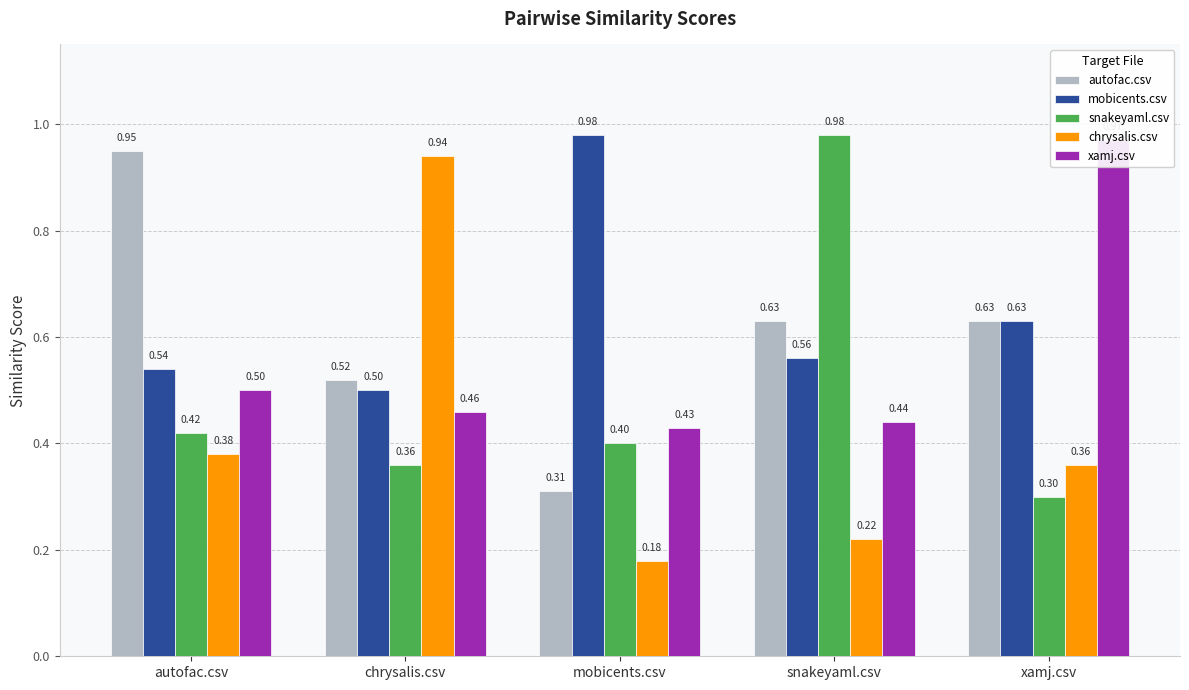

What is the difference between the maximum and minimum values in the chrysalis.csv series?

0.8